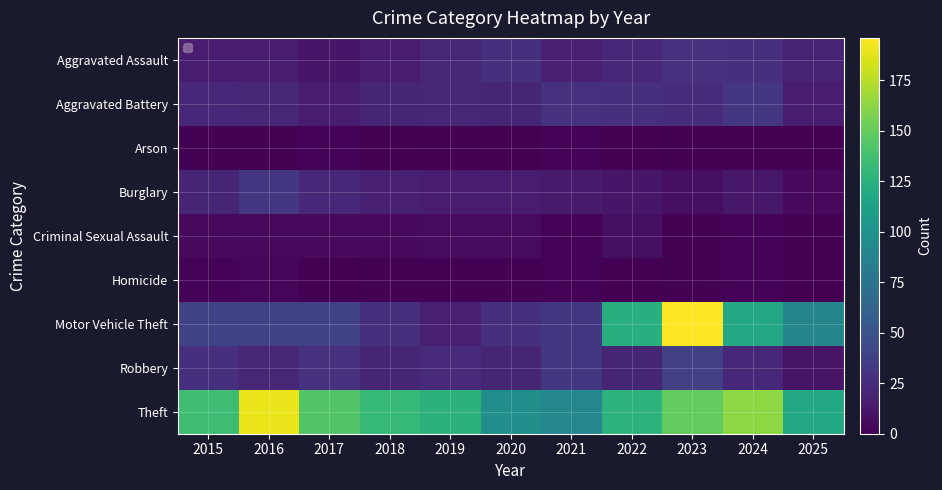

Reading left to right, extract all data points from this chart.

Aggravated Assault: 2015=15	2016=15	2017=12	2018=15	2019=21	2020=27	2021=17	2022=22	2023=28	2024=27	2025=19
Aggravated Battery: 2015=22	2016=21	2017=15	2018=20	2019=21	2020=20	2021=28	2022=27	2023=26	2024=31	2025=16
Arson: 2015=1	2016=1	2017=2	2018=0	2019=1	2020=0	2021=2	2022=0	2023=1	2024=0	2025=0
Burglary: 2015=20	2016=32	2017=22	2018=17	2019=16	2020=15	2021=14	2022=12	2023=7	2024=13	2025=5
Criminal Sexual Assault: 2015=5	2016=4	2017=5	2018=5	2019=6	2020=6	2021=2	2022=7	2023=1	2024=2	2025=0
Homicide: 2015=2	2016=3	2017=0	2018=1	2019=1	2020=1	2021=2	2022=0	2023=1	2024=2	2025=0
Motor Vehicle Theft: 2015=38	2016=38	2017=39	2018=27	2019=17	2020=27	2021=32	2022=124	2023=196	2024=118	2025=89
Robbery: 2015=27	2016=21	2017=28	2018=20	2019=24	2020=20	2021=32	2022=20	2023=37	2024=22	2025=10
Theft: 2015=135	2016=190	2017=143	2018=131	2019=126	2020=97	2021=91	2022=127	2023=149	2024=163	2025=118